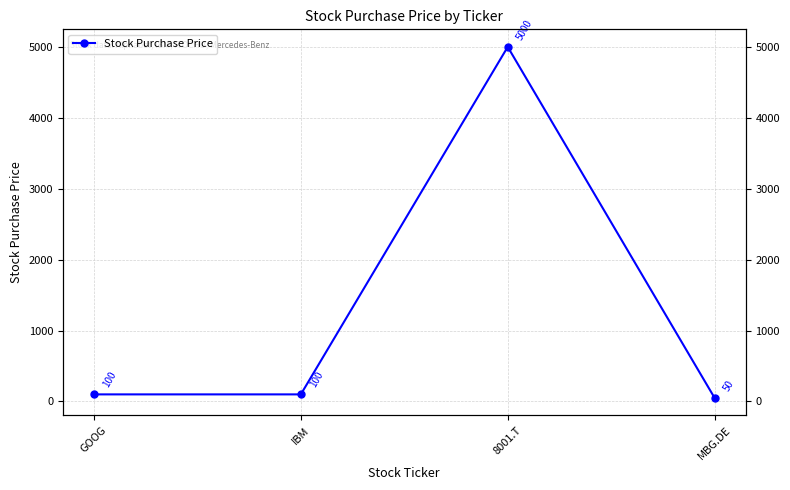

How many interior local peaks (higher than both neighbors) does the data have?

1